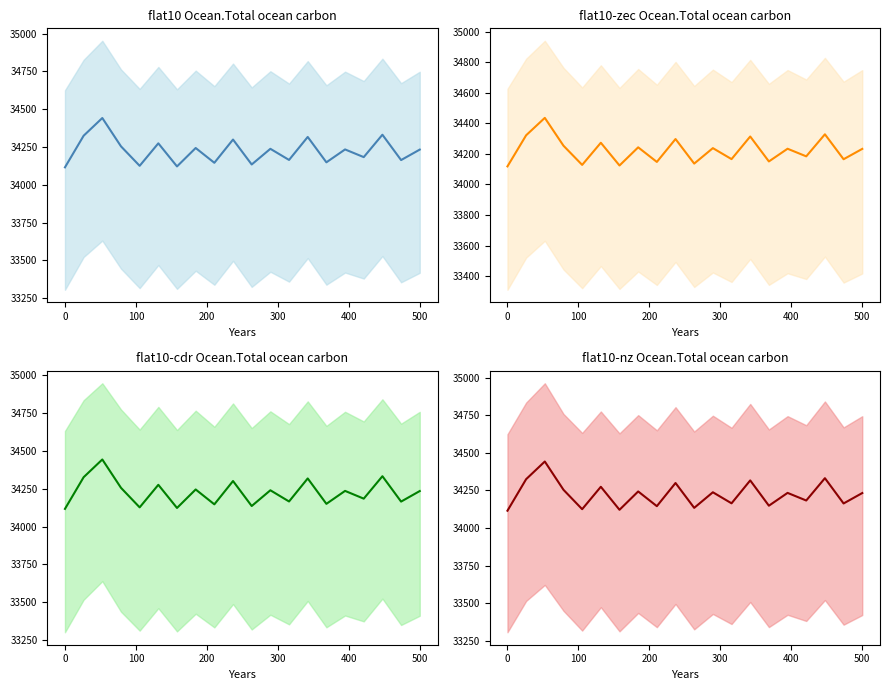

Reading left to right, transcribe all the data shown in this chart.

34115.7	34325.2	34442.5	34254.6	34125.8	34274.6	34121.8	34243.6	34145.9	34299.8	34134.6	34238.2	34164.8	34317.0	34148.9	34234.1	34183.5	34331.8	34163.8	34233.0